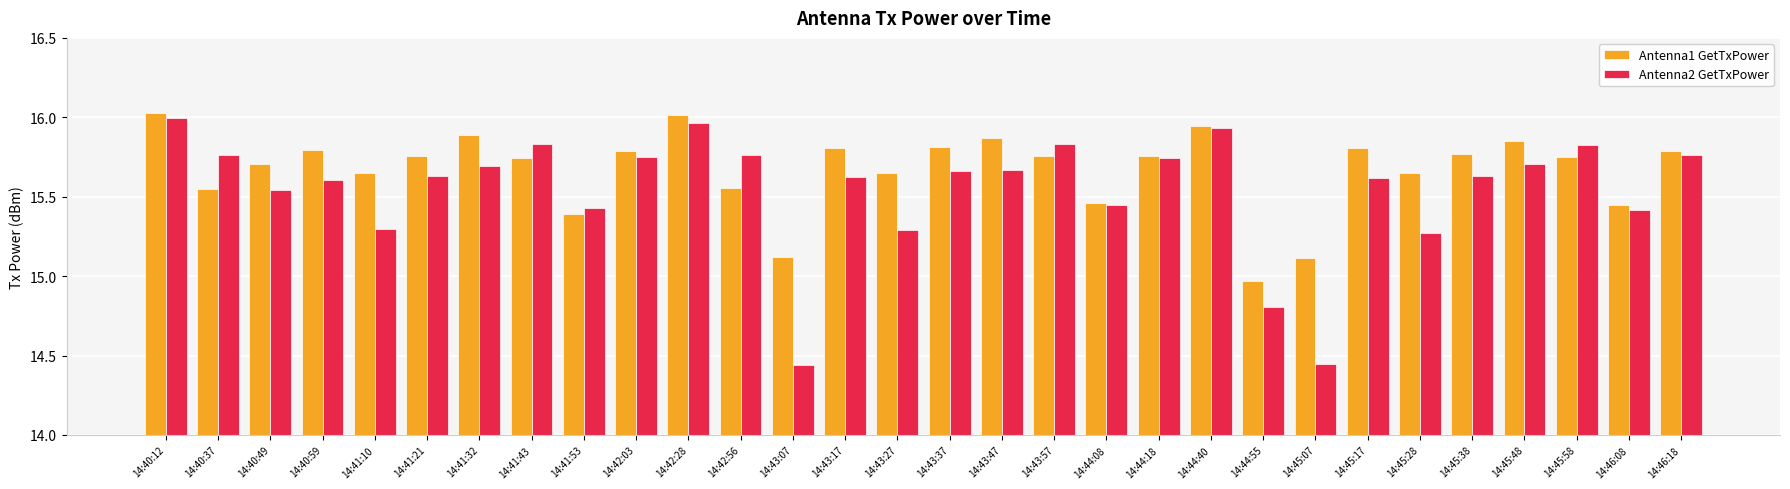

Is it true that Antenna1 GetTxPower equals 5.4 at 14:45:07?

False